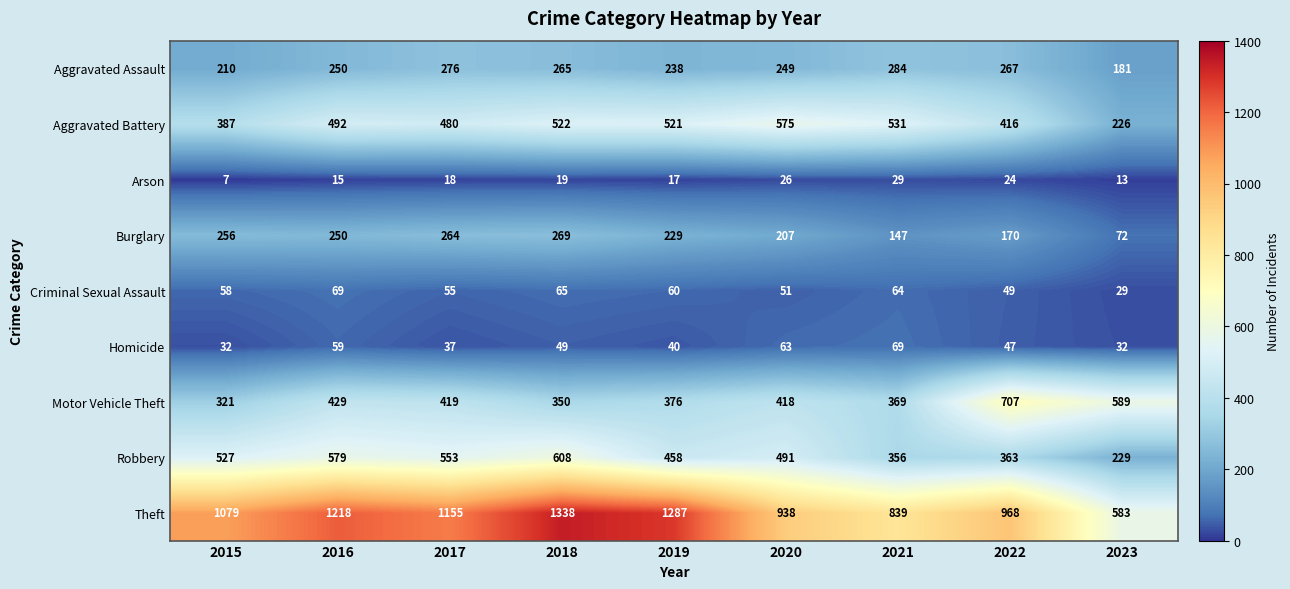

Count the number of categories in the chart.

9